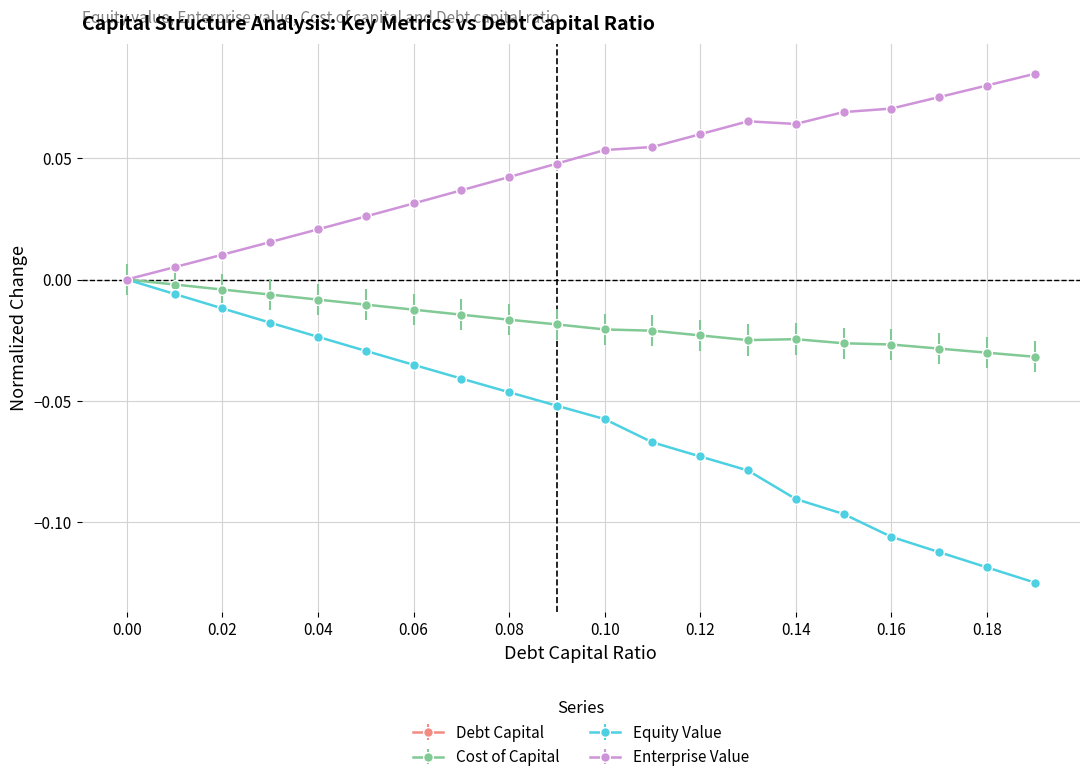

At which category does the chart reach its peak across all series?

0.19